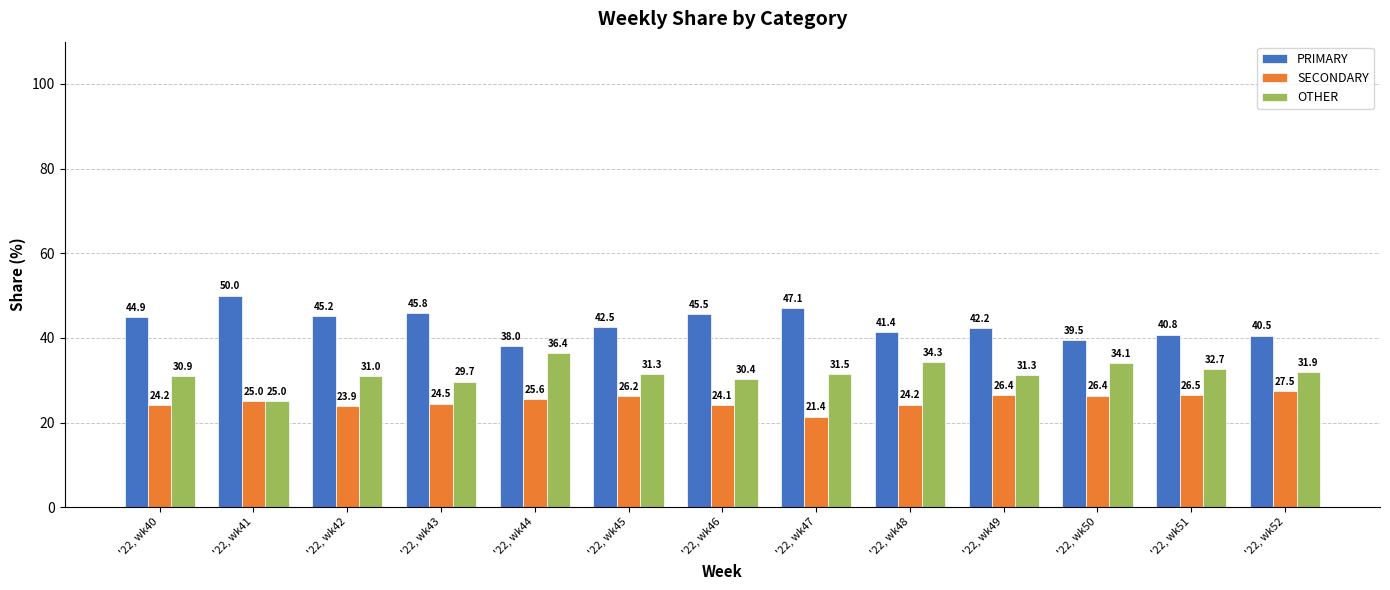

What is the minimum value for SECONDARY?

21.4